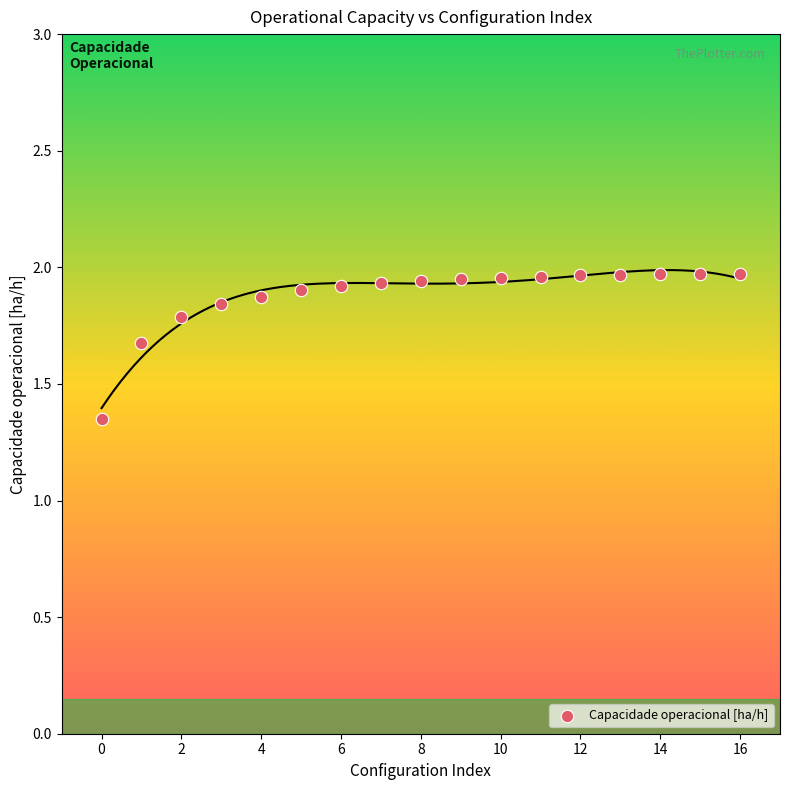

What is the range of Y values (max minus min)?

0.6